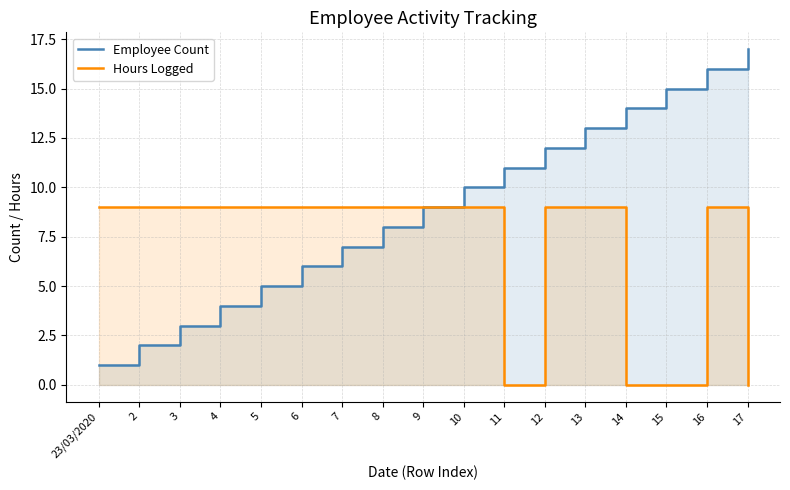

Which label corresponds to the largest value in the chart?

17